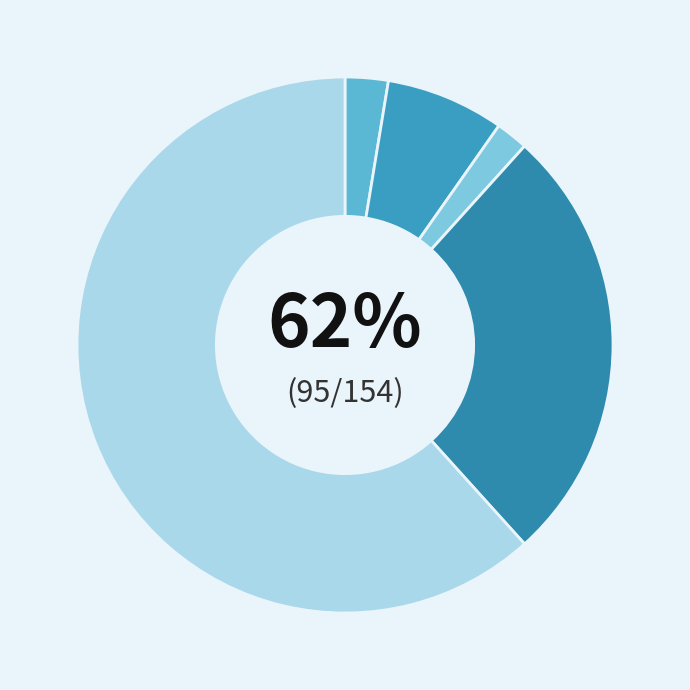

The Robbery slice represents 37% of the pie. True or false?

False